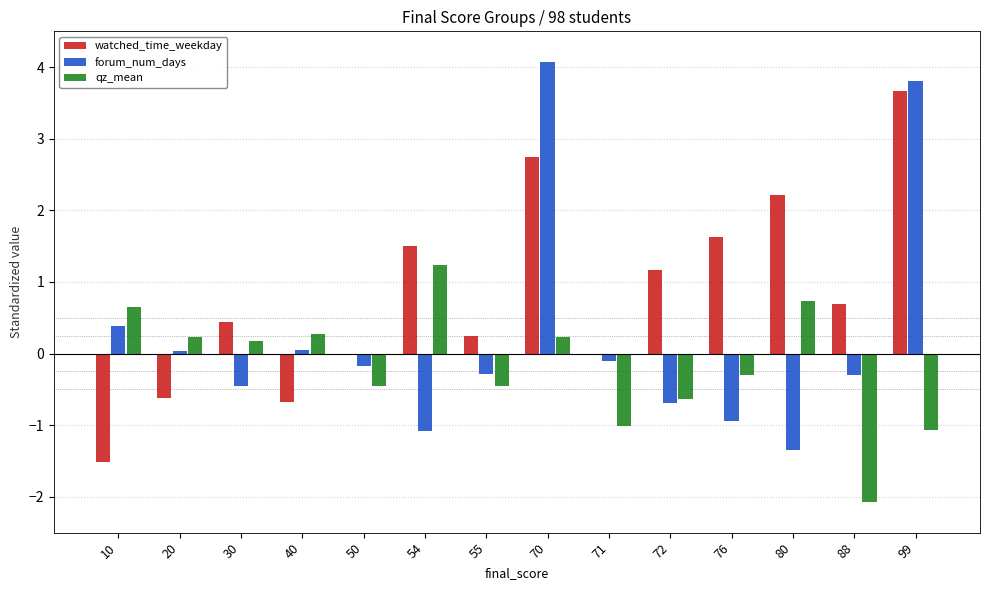

What is the sum of all watched_time_weekday values?

11.5